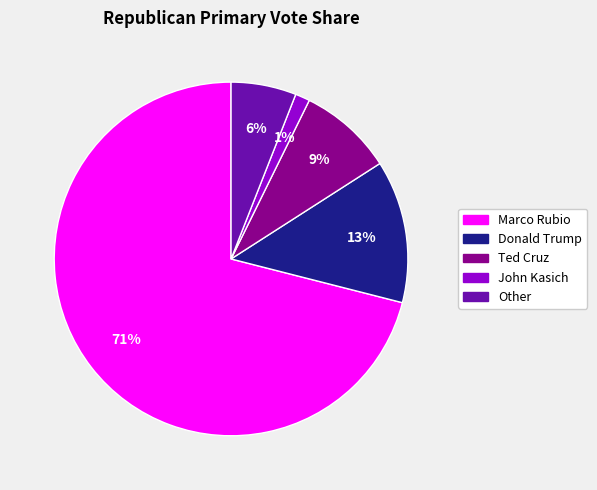

To the nearest percent, what is the combined percentage of Donald Trump and John Kasich?

14%